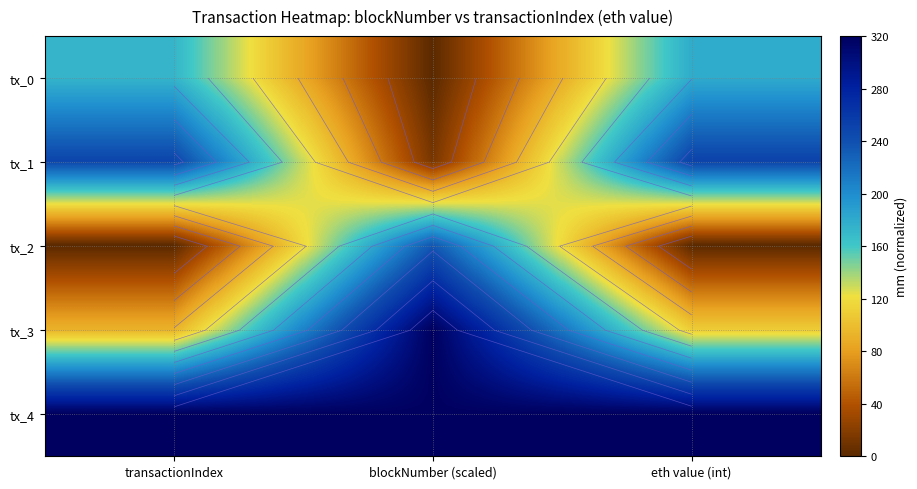

What is the difference between the tx_0 values at blockNumber (scaled) and eth value (int)?

179.0